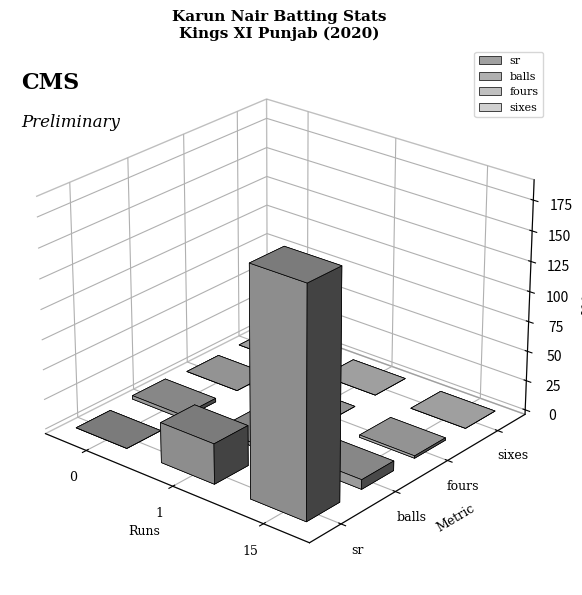

The sixes series shows 0.0 at 0. True or false?

True